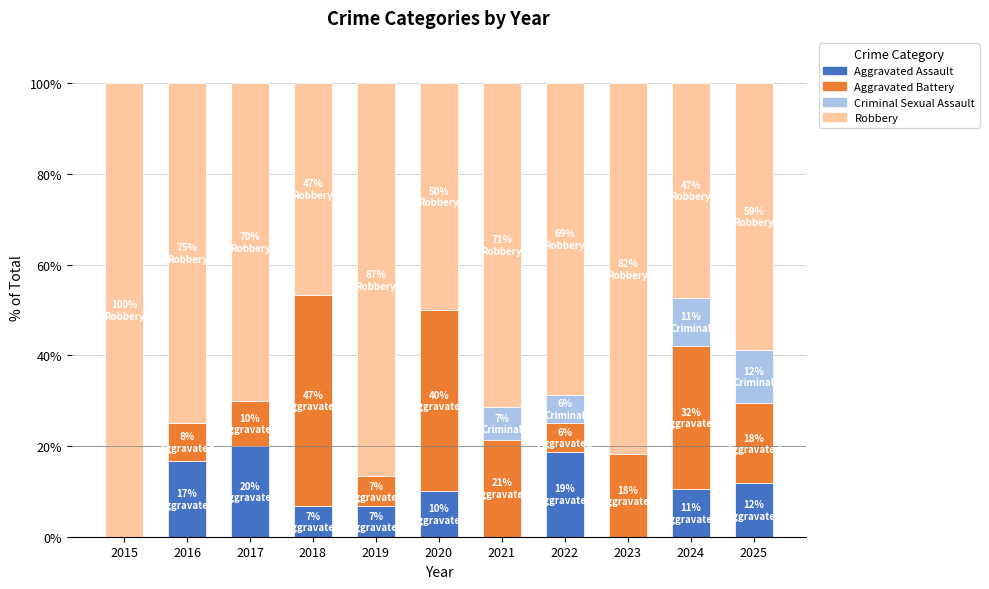

How many distinct data groups are displayed?

4